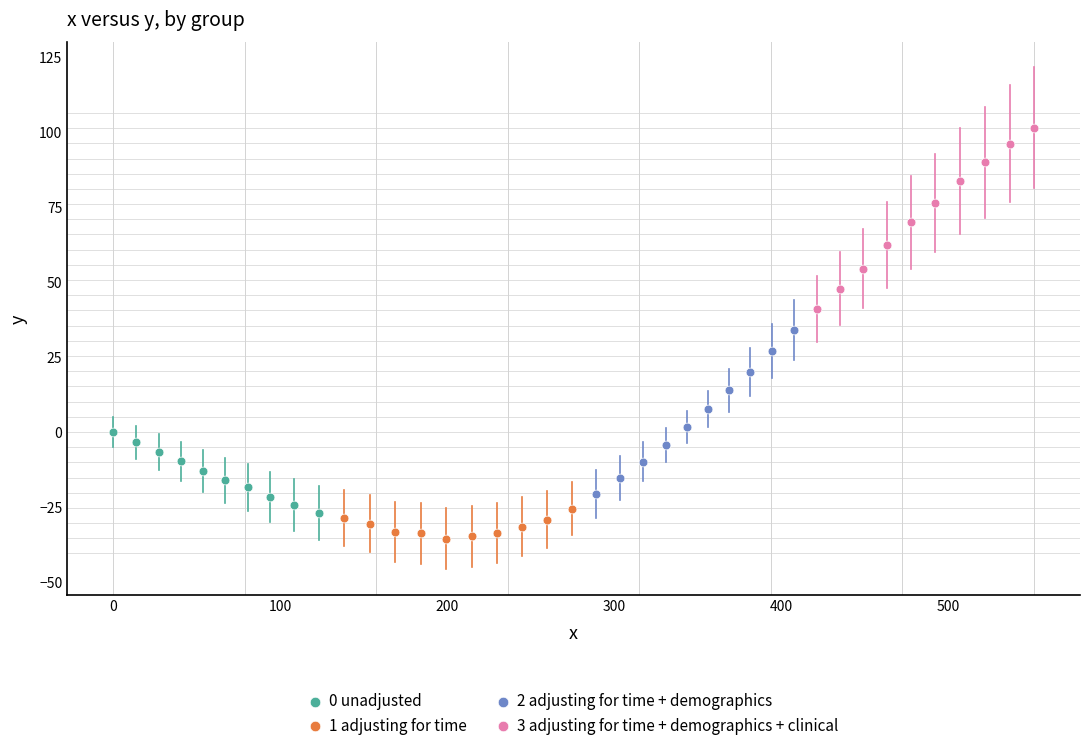

Which series reaches the maximum Y coordinate?

3 adjusting for time + demographics + clinical